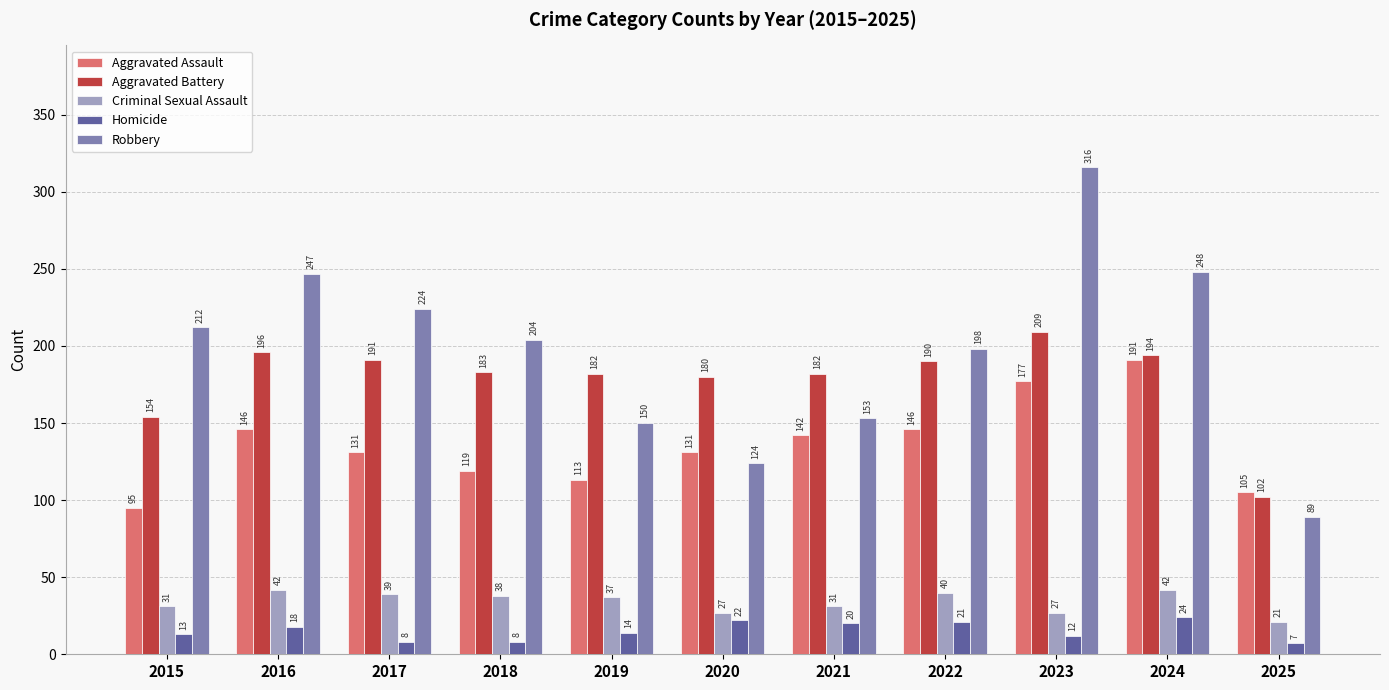

How many data points in Criminal Sexual Assault are less than 37?

5